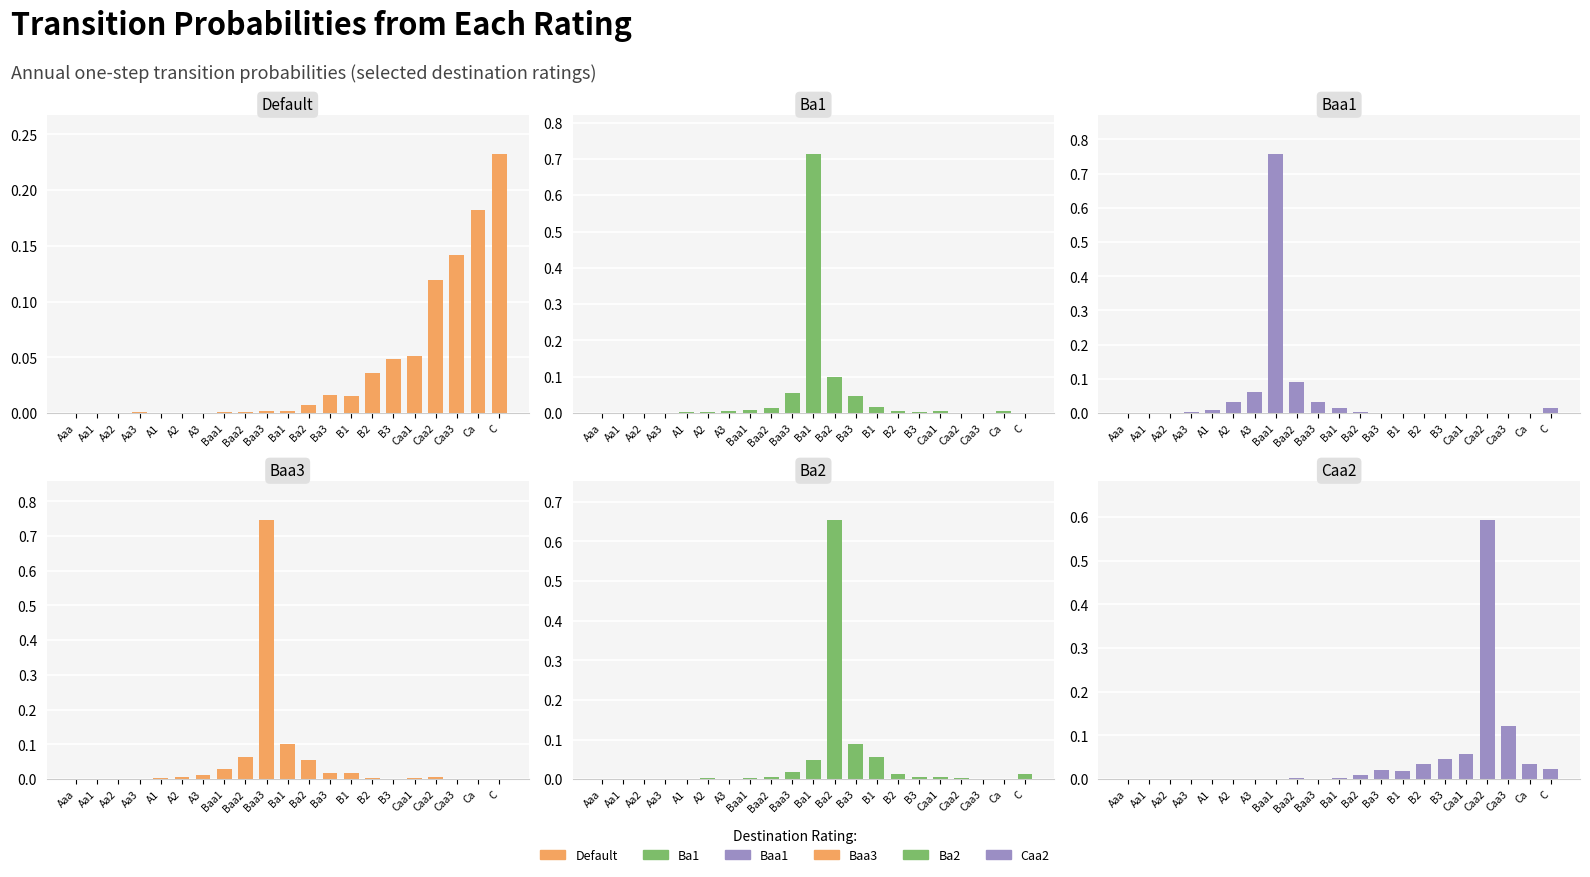

Reading left to right, list all the values displayed in this chart.

Default: 0.0	0.0	0.0	0.0	0.0	0.0	0.0	0.0	0.0	0.0	0.0	0.0	0.0	0.0	0.0	0.0	0.1	0.1	0.1	0.2	0.2
Ba1: 0.0	0.0	0.0	0.0	0.0	0.0	0.0	0.0	0.0	0.1	0.7	0.1	0.0	0.0	0.0	0.0	0.0	0.0	0.0	0.0	0.0
Baa1: 0.0	0.0	0.0	0.0	0.0	0.0	0.1	0.8	0.1	0.0	0.0	0.0	0.0	0.0	0.0	0.0	0.0	0.0	0.0	0.0	0.0
Baa3: 0.0	0.0	0.0	0.0	0.0	0.0	0.0	0.0	0.1	0.7	0.1	0.1	0.0	0.0	0.0	0.0	0.0	0.0	0.0	0.0	0.0
Ba2: 0.0	0.0	0.0	0.0	0.0	0.0	0.0	0.0	0.0	0.0	0.0	0.7	0.1	0.1	0.0	0.0	0.0	0.0	0.0	0.0	0.0
Caa2: 0.0	0.0	0.0	0.0	0.0	0.0	0.0	0.0	0.0	0.0	0.0	0.0	0.0	0.0	0.0	0.0	0.1	0.6	0.1	0.0	0.0